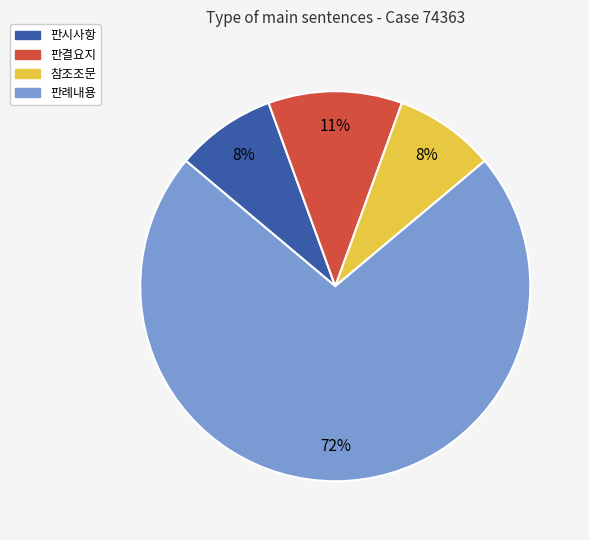

To the nearest percent, what is the average slice percentage?

25%